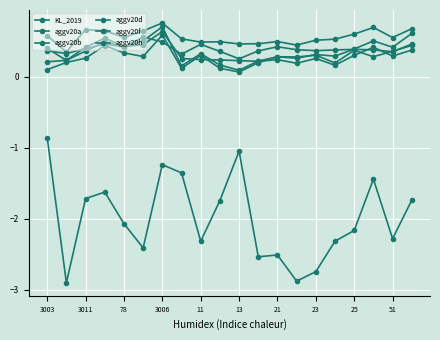

How many lines are shown in the chart?

6